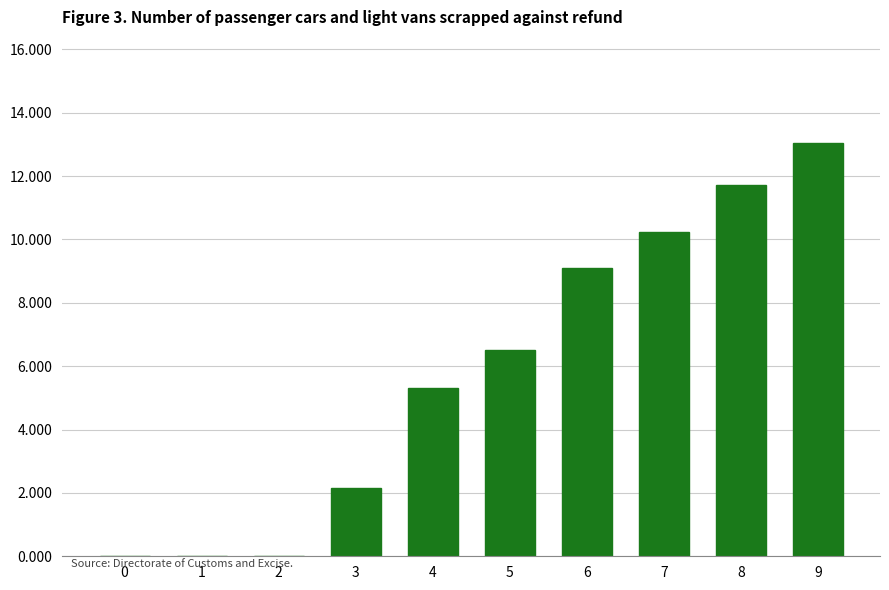

Between 1 and 8, which is larger?

8